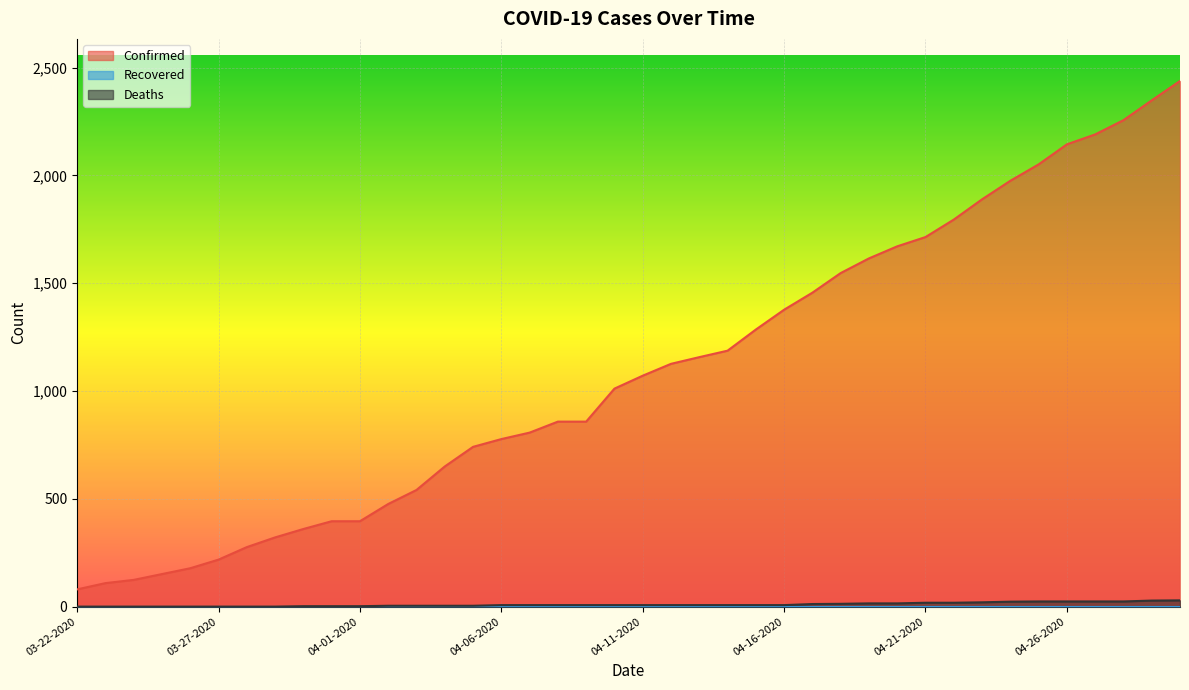

At how many categories does at least one series exceed 582?

27